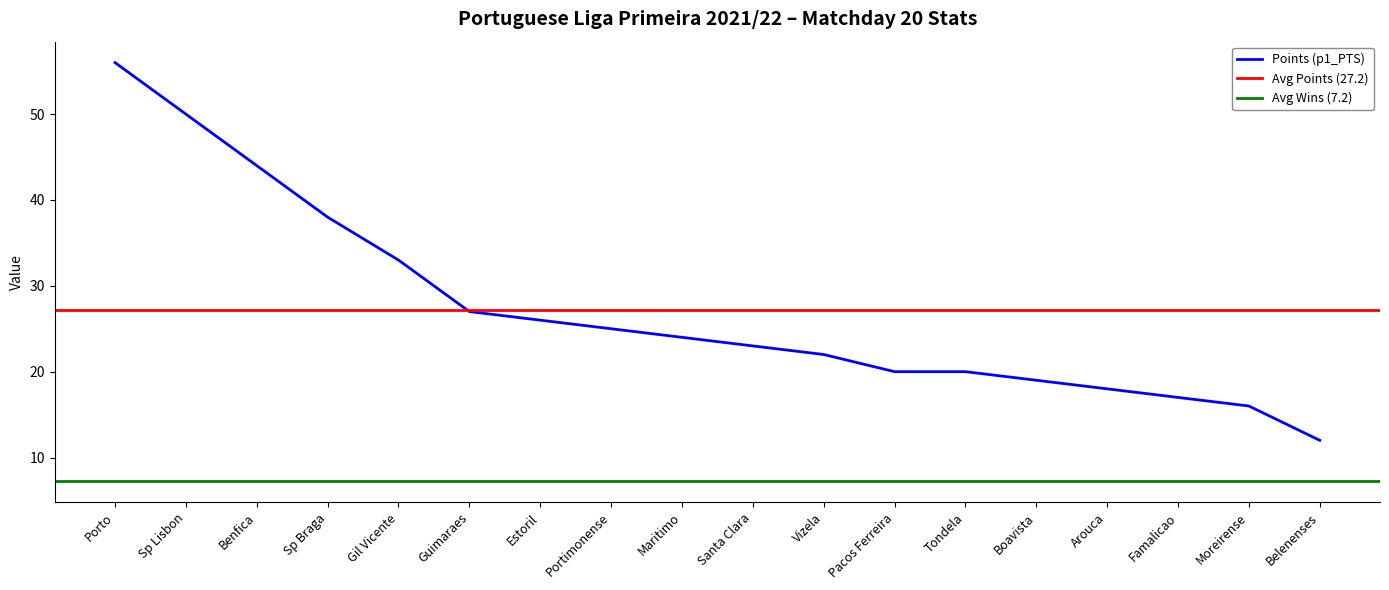

What position from the right is Estoril?

12